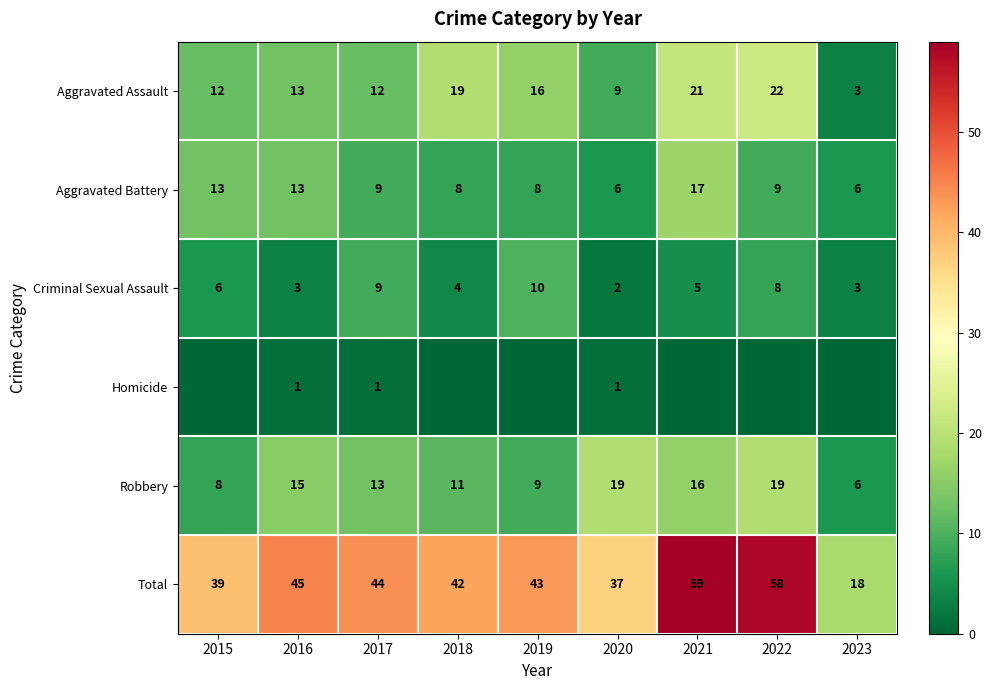

At 2020, list the series in order from smallest to largest.

Homicide, Criminal Sexual Assault, Aggravated Battery, Aggravated Assault, Robbery, Total